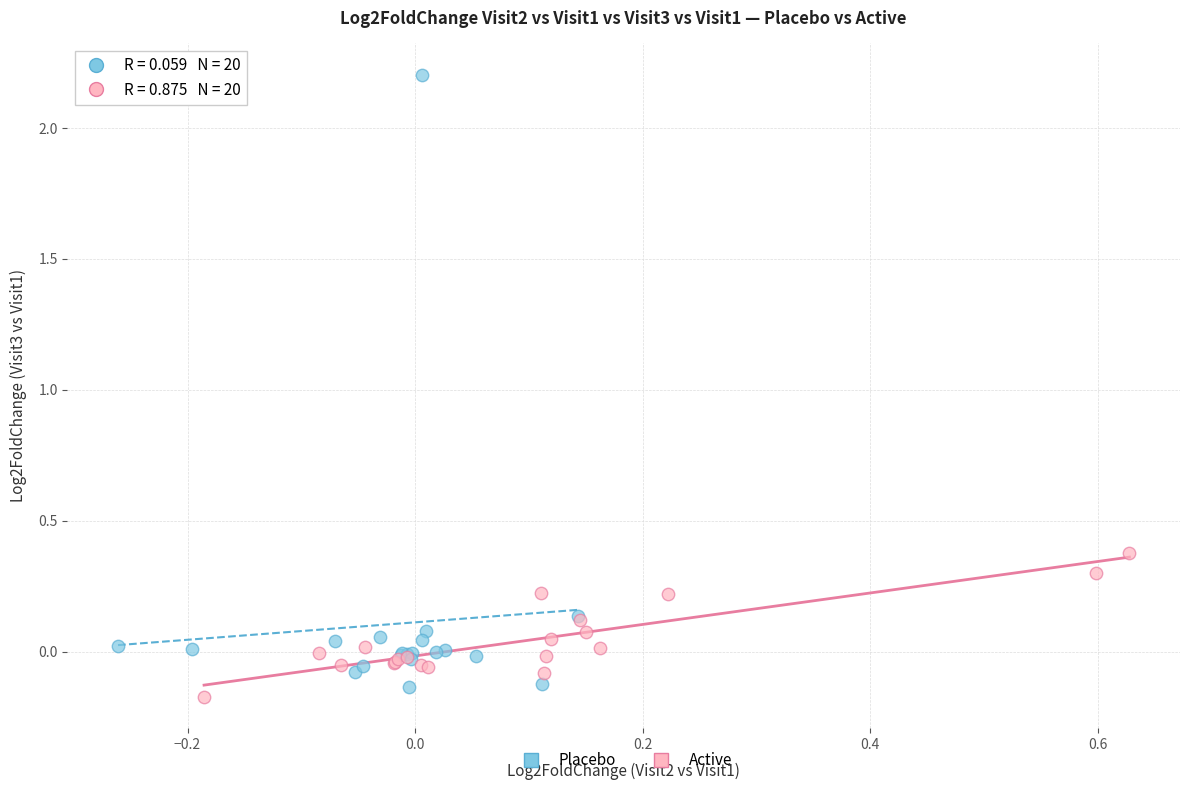

Which series has the largest Y range (max minus min)?

Placebo